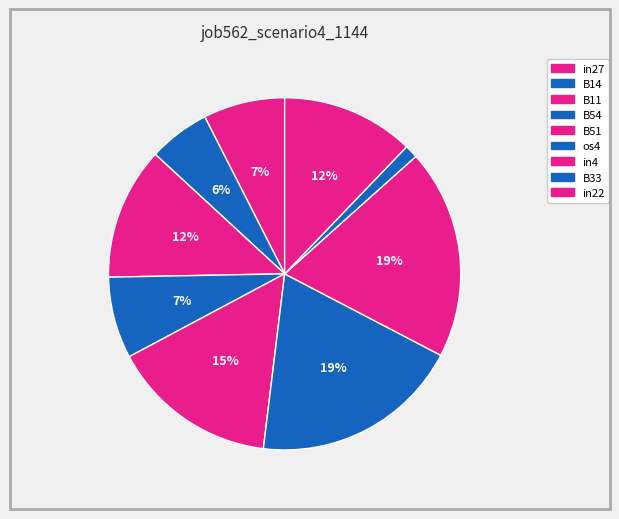

Is there any slice that represents more than half of the pie?

No